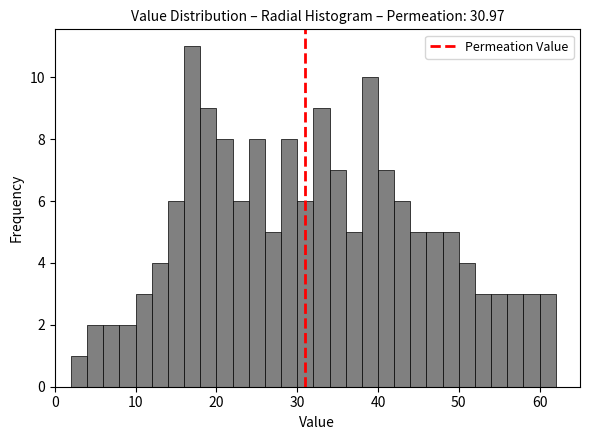

Read against the x-axis, roughly where is the centre of the tallest bar?

17